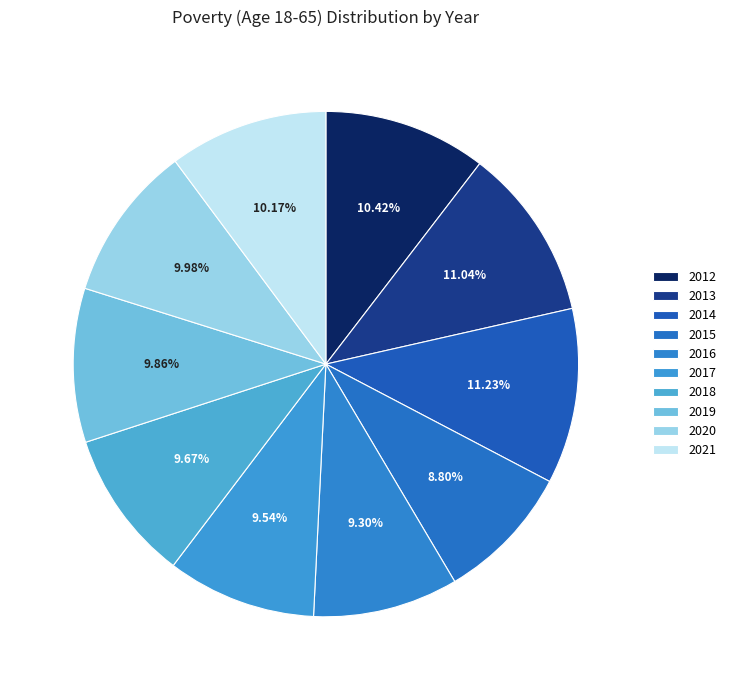

How many segments does this pie chart have?

10